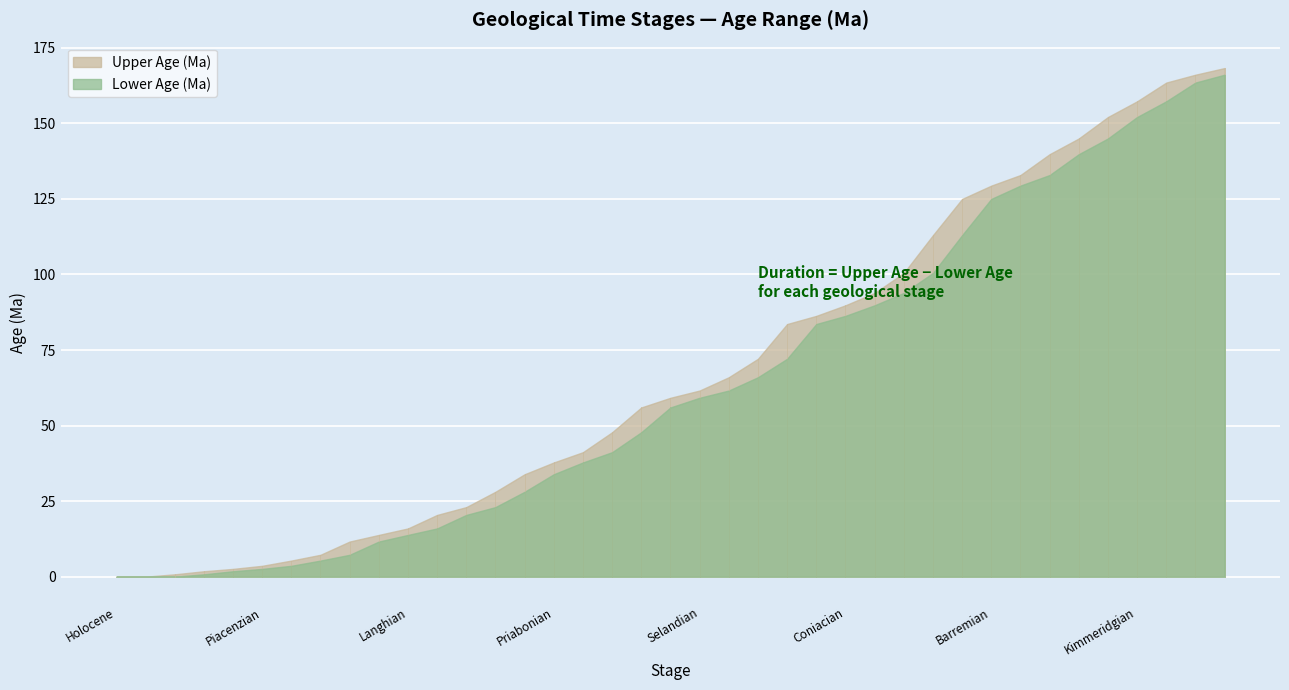

What is the approximate value of Lower Age (Ma) at Valanginian?

132.9